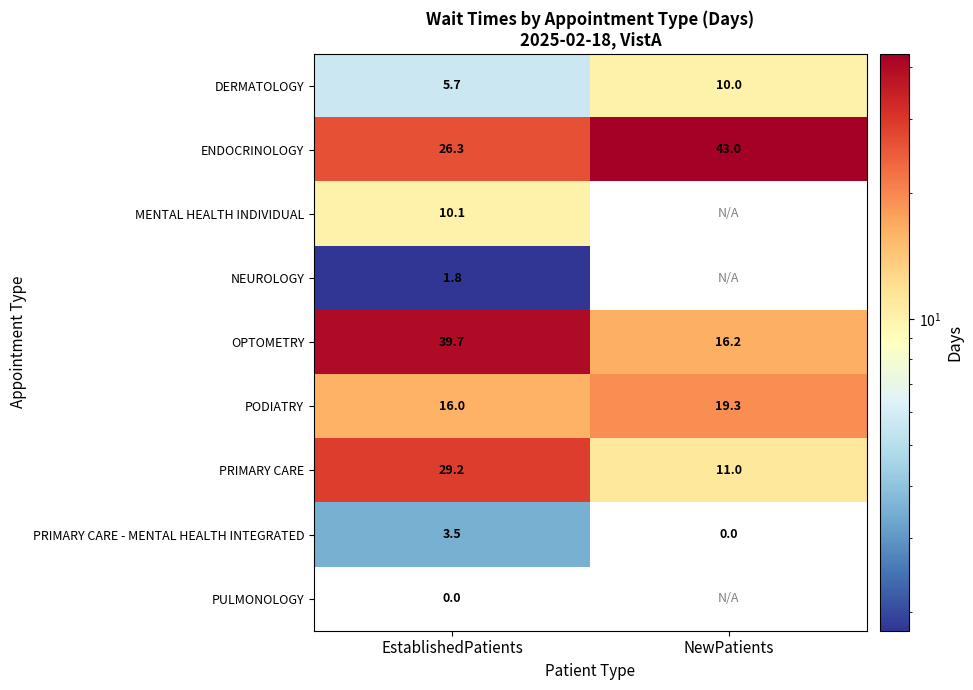

What is the average value of the PRIMARY CARE - MENTAL HEALTH INTEGRATED series?

1.8